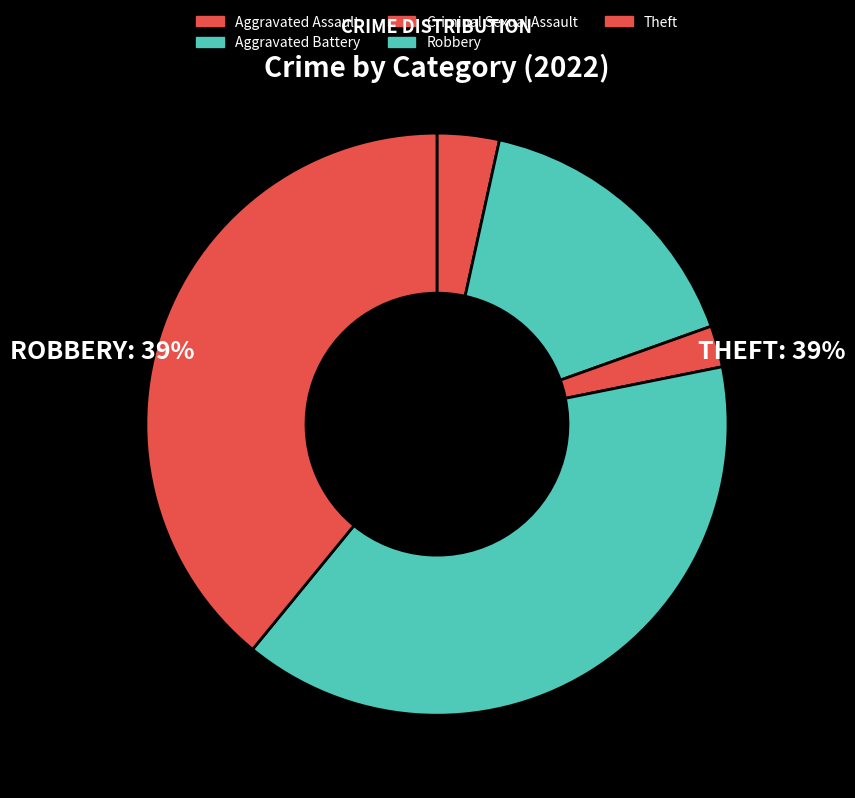

To the nearest percent, what is the combined percentage of Theft and Robbery?

78%